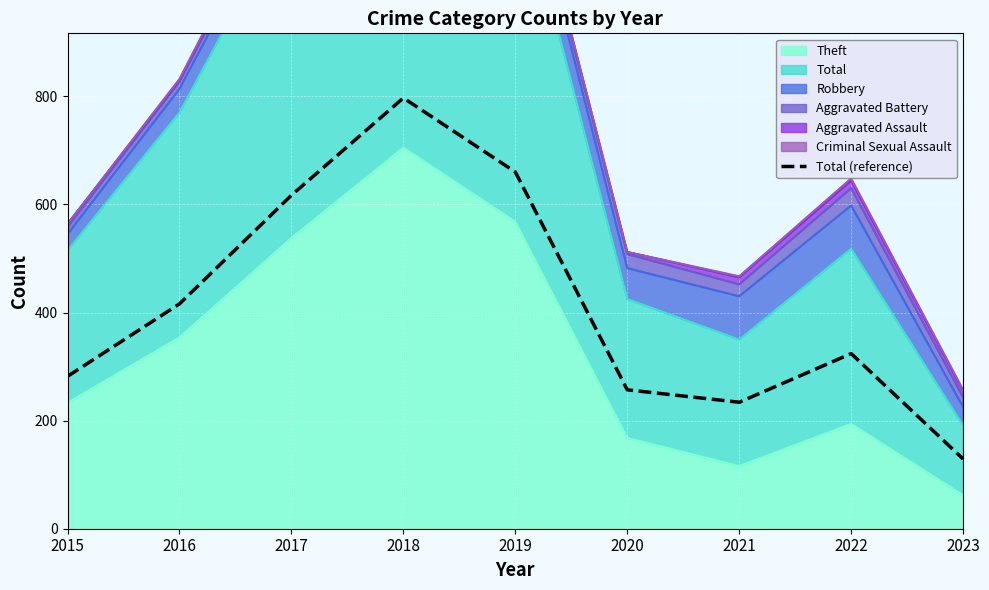

Count the number of values greater than 324.

4